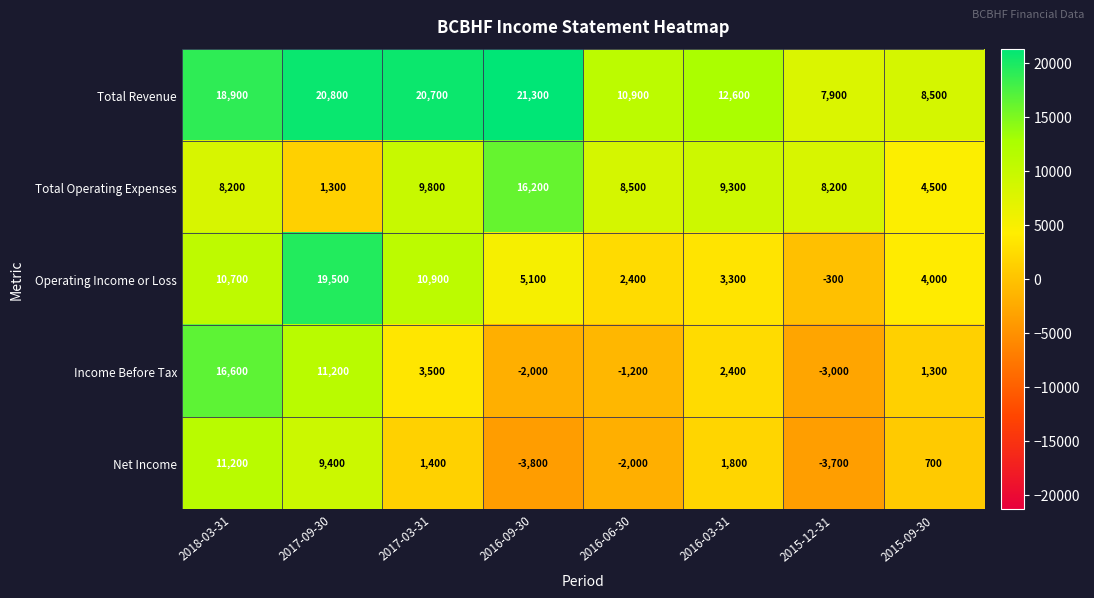

The value of Total Revenue at 2016-06-30 is 10900. True or false?

True